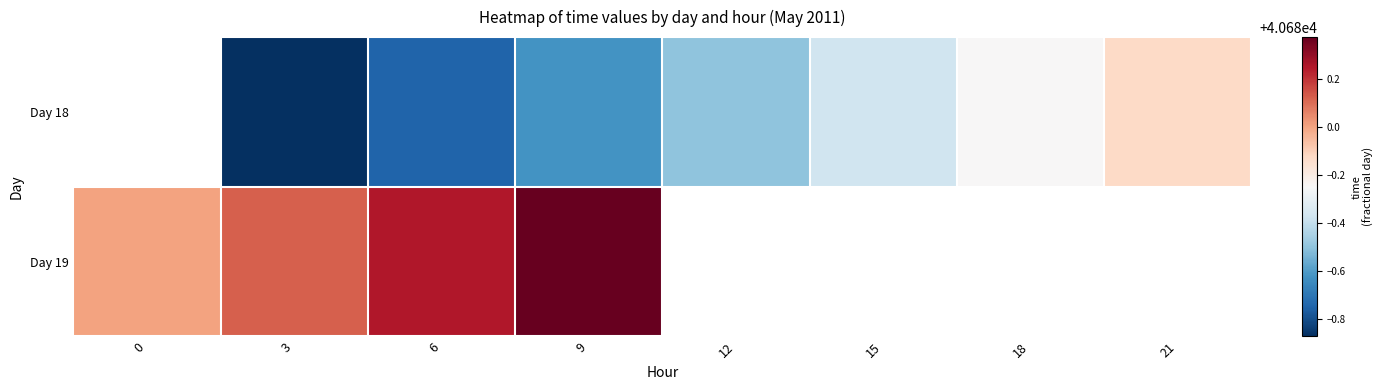

Is the value of Day 18 at 0 greater than the value of Day 19 at 9?

No